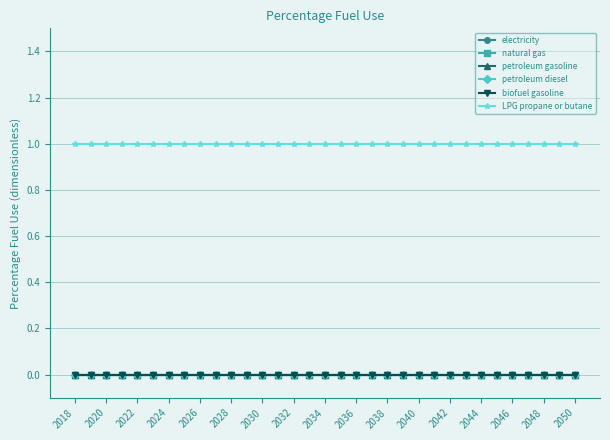

True or false: petroleum diesel and petroleum gasoline cross at least once.

False